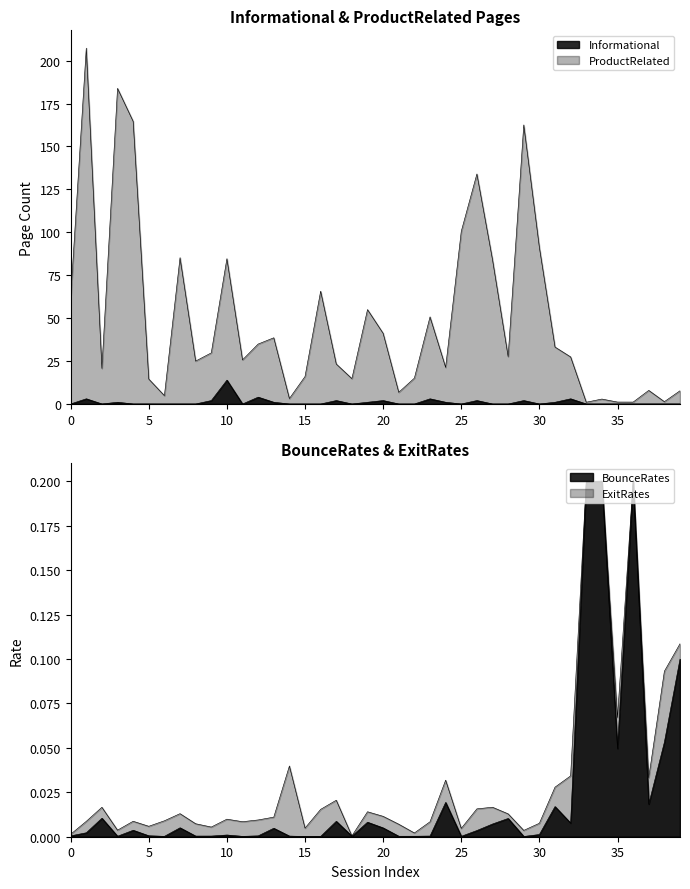

How many data points does each series have?

40